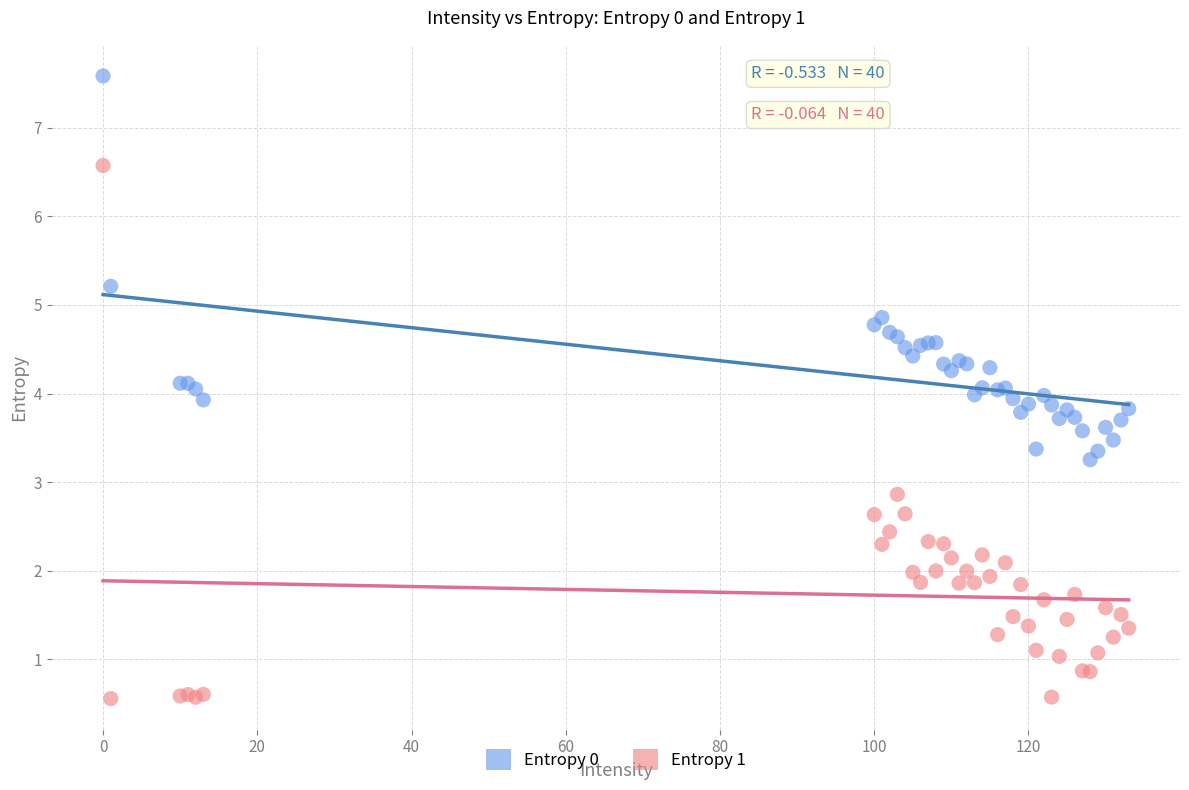

Which series contains the lowest Y value?

Entropy 1